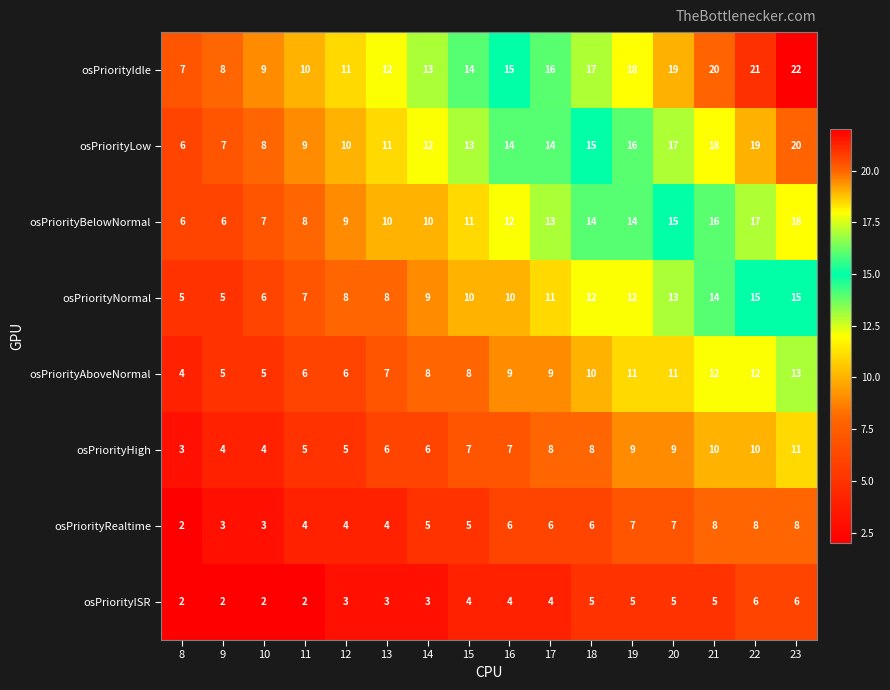

Rank the series at 18 from highest to lowest value.

osPriorityIdle, osPriorityLow, osPriorityBelowNormal, osPriorityNormal, osPriorityAboveNormal, osPriorityHigh, osPriorityRealtime, osPriorityISR